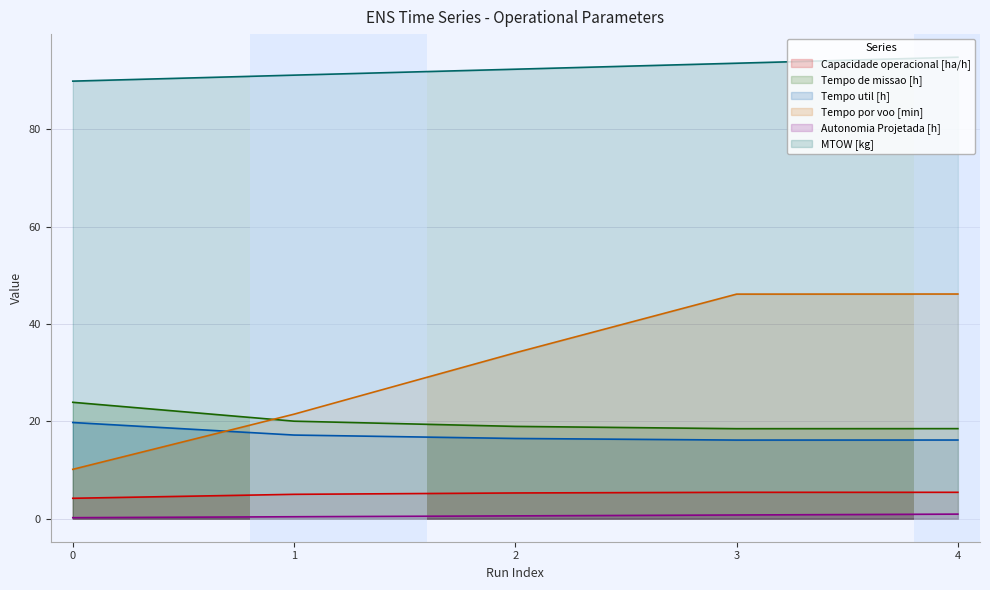

Which series has the widest spread of values?

Tempo por voo [min]